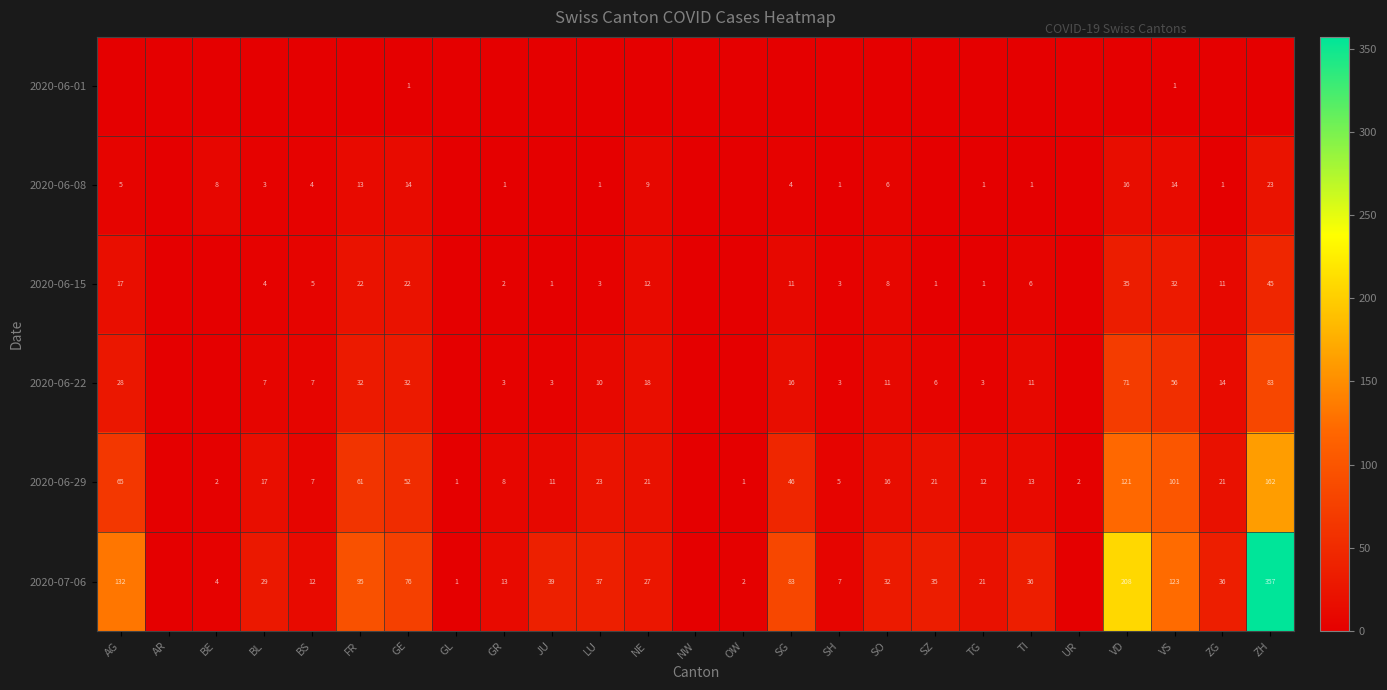

Rank the series at GE from highest to lowest value.

2020-07-06, 2020-06-29, 2020-06-22, 2020-06-15, 2020-06-08, 2020-06-01